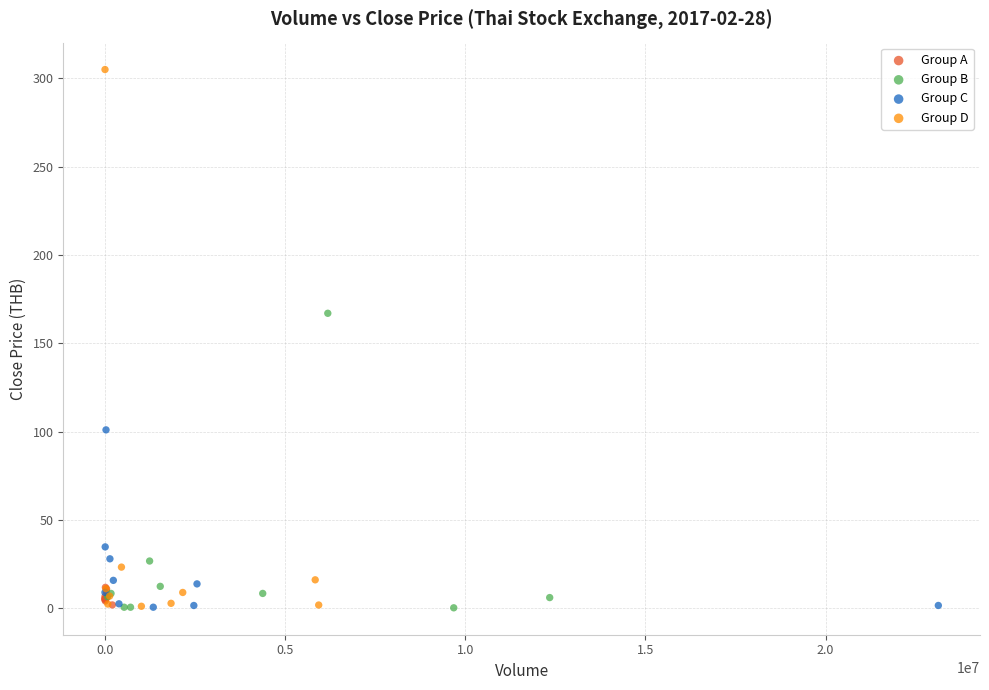

Which series has the widest spread of Y values?

Group D